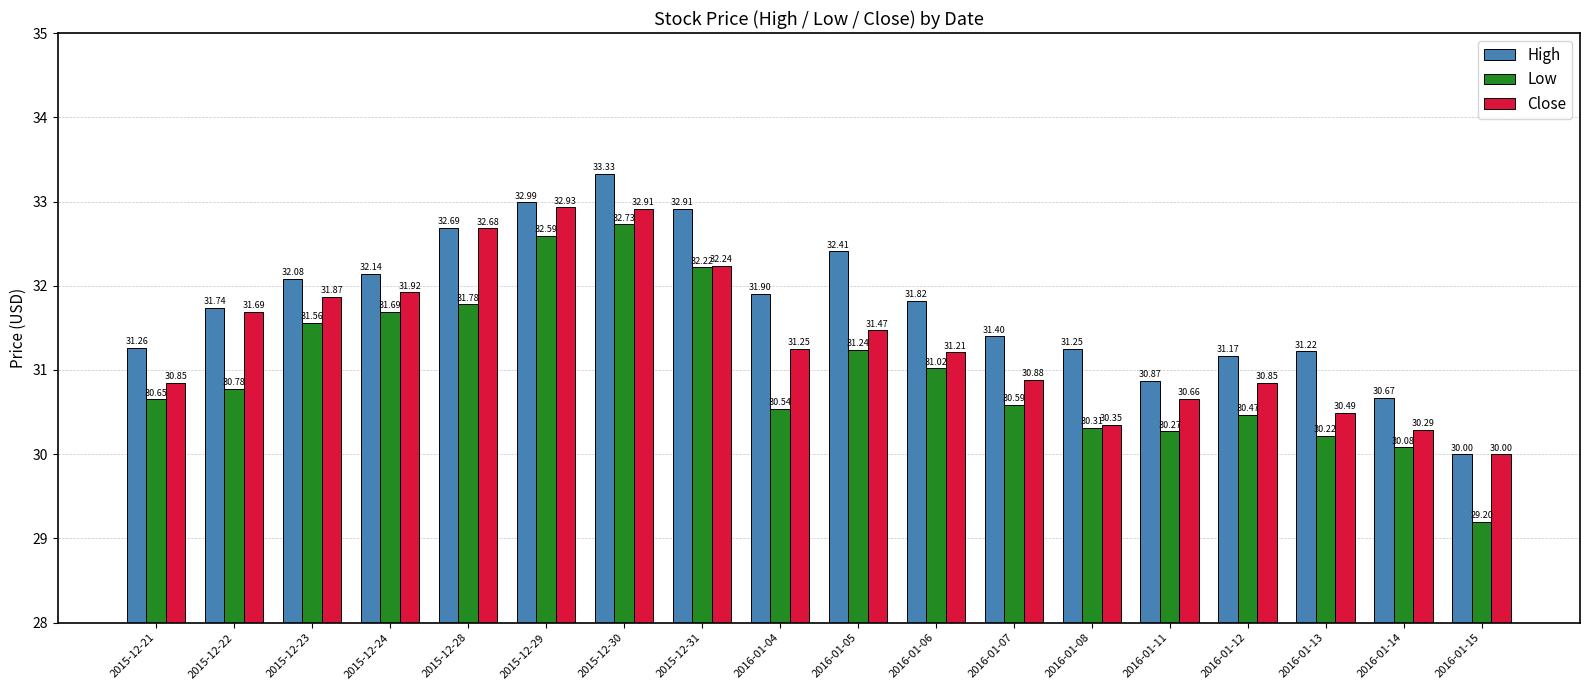

The Low series shows 10.5 at 2015-12-30. True or false?

False